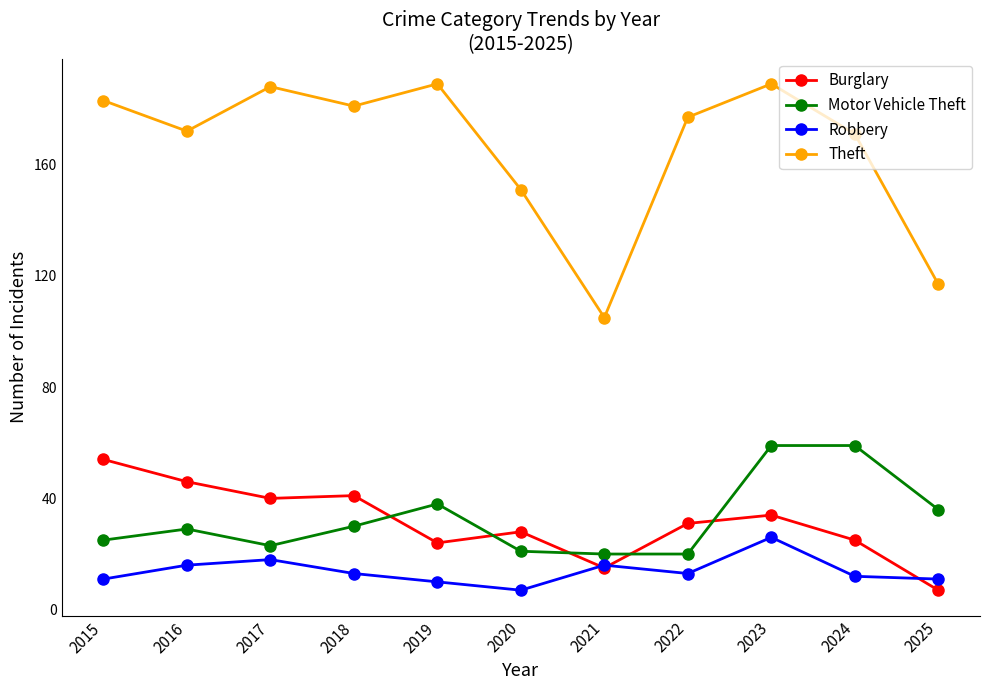

True or false: Theft and Burglary intersect in this chart.

False